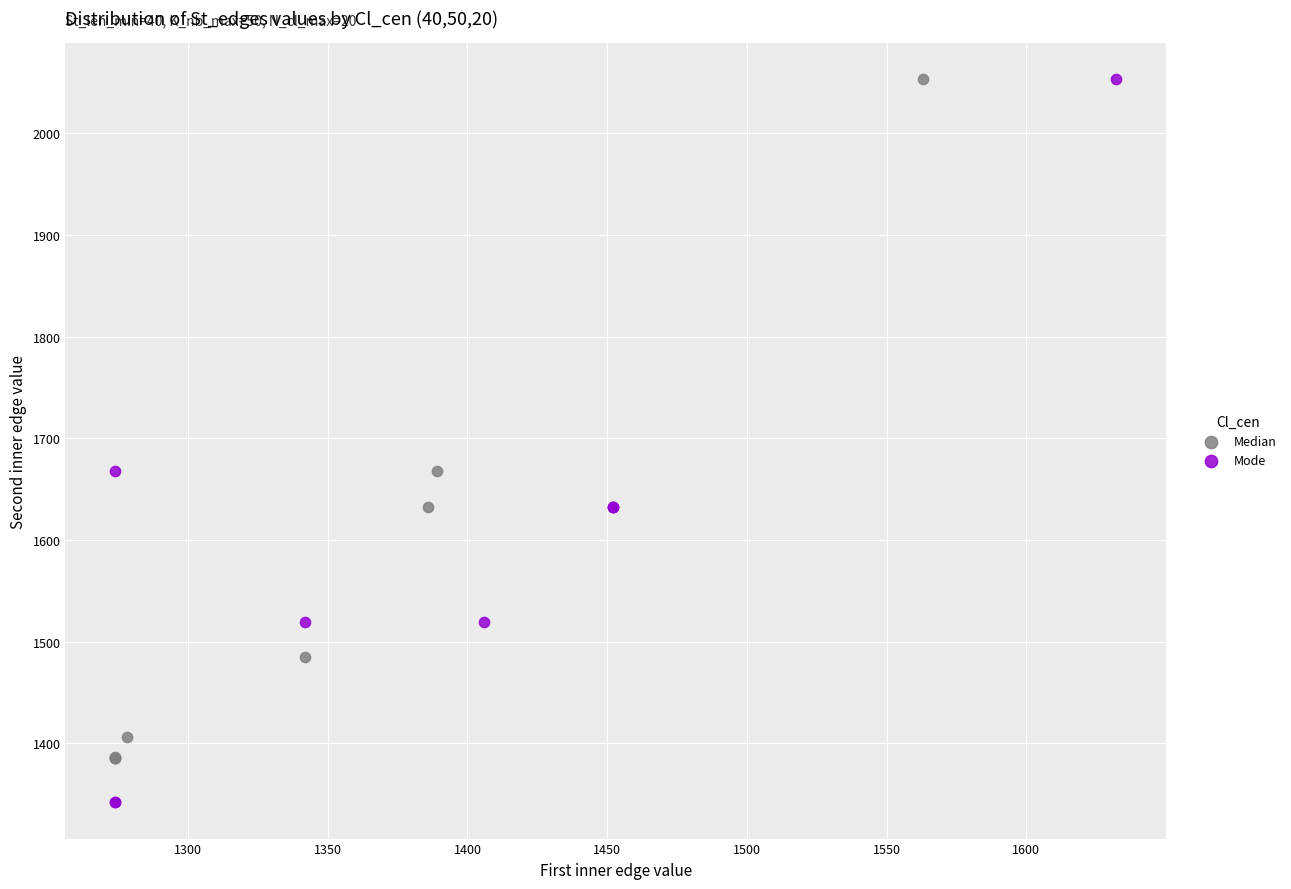

Which series has the widest spread of Y values?

Mode